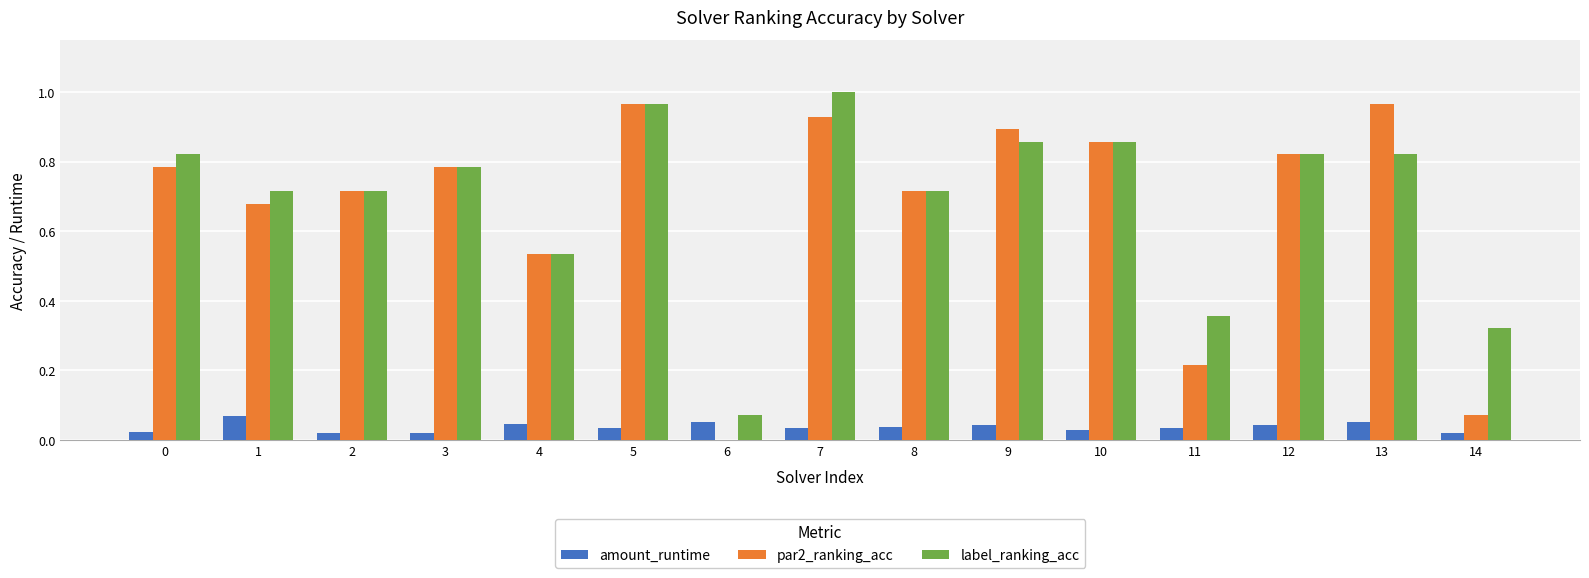

Is it true that amount_runtime equals 0.0 at 0?

True